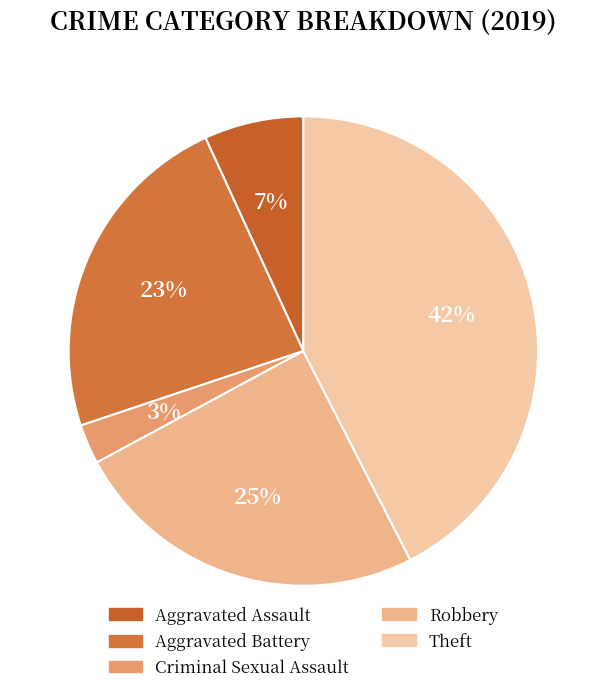

Which category has the smallest portion of the pie?

Criminal Sexual Assault